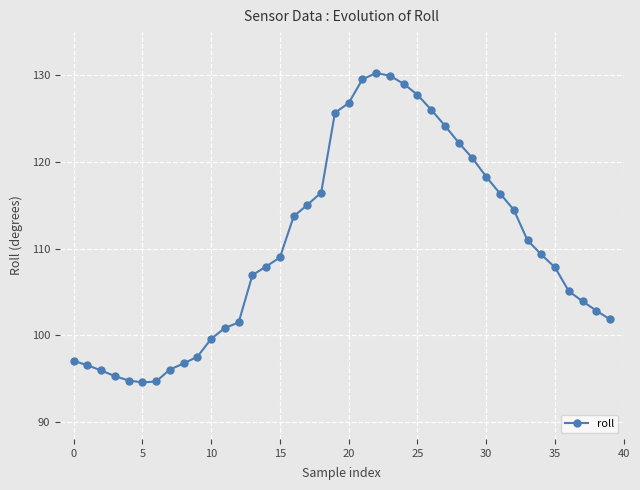

What is the smallest value displayed?

94.5